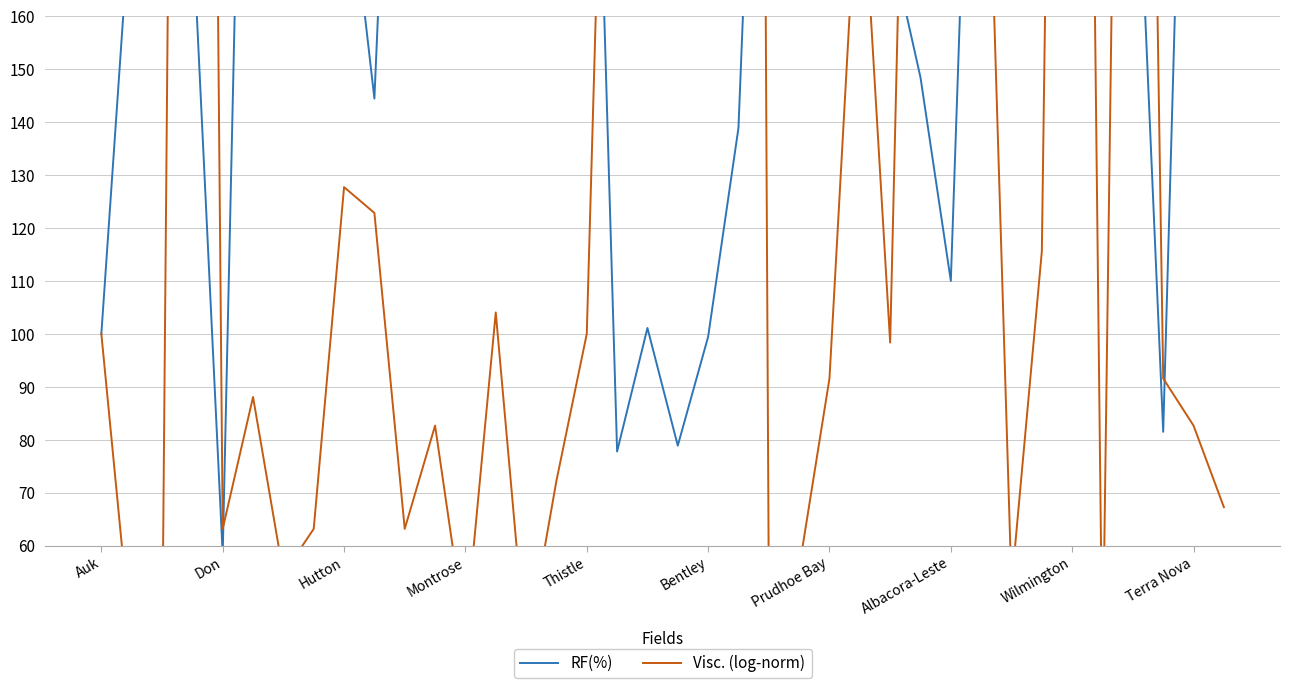

Where is RF(%) nearest to the value 220?

34